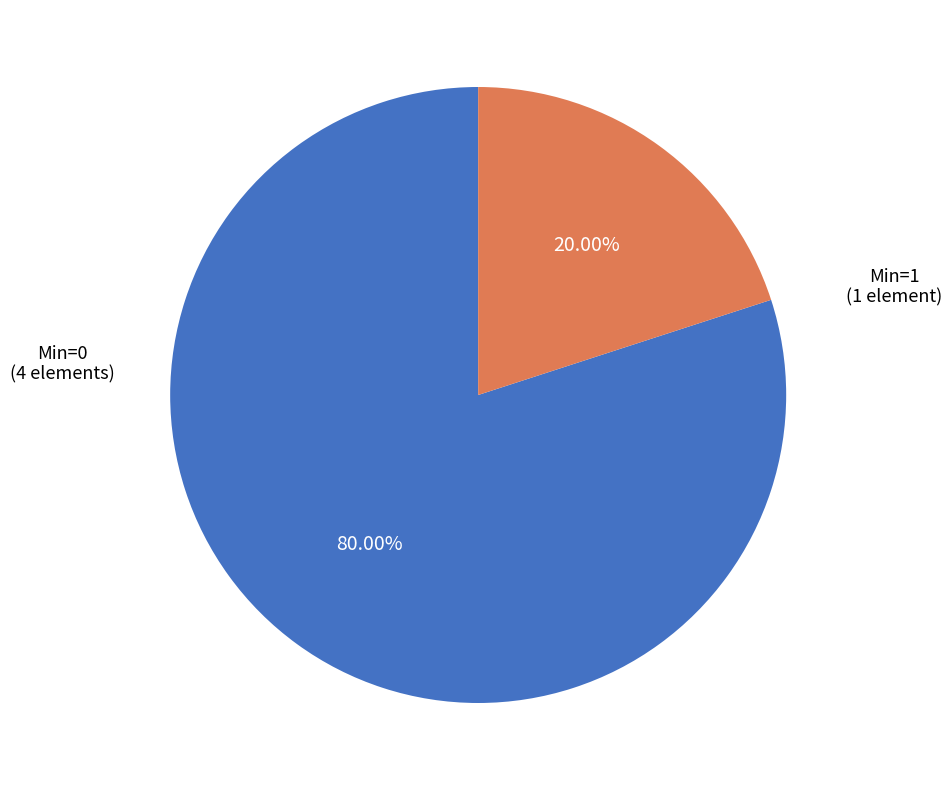

Is there any slice that represents more than half of the pie?

Yes